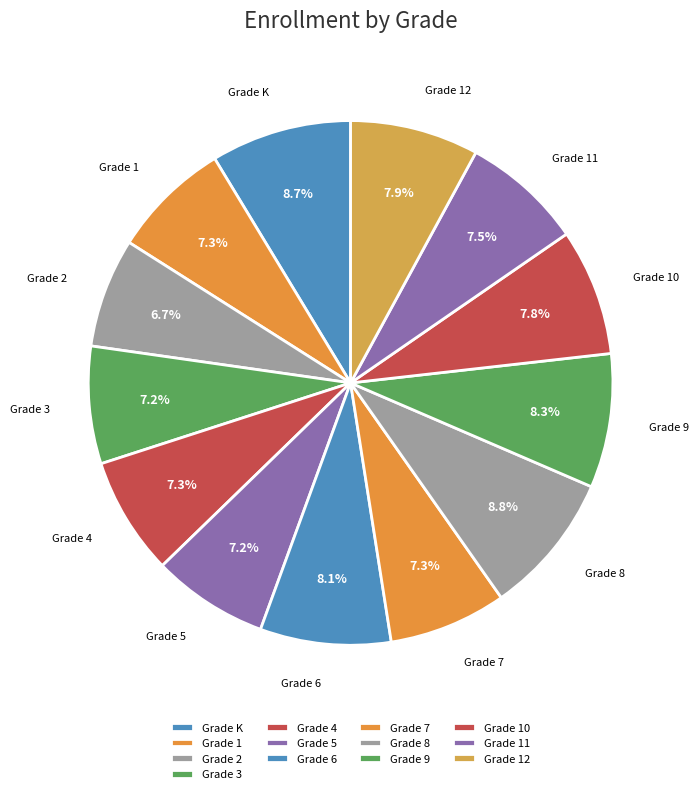

Count the number of slices in the pie.

13